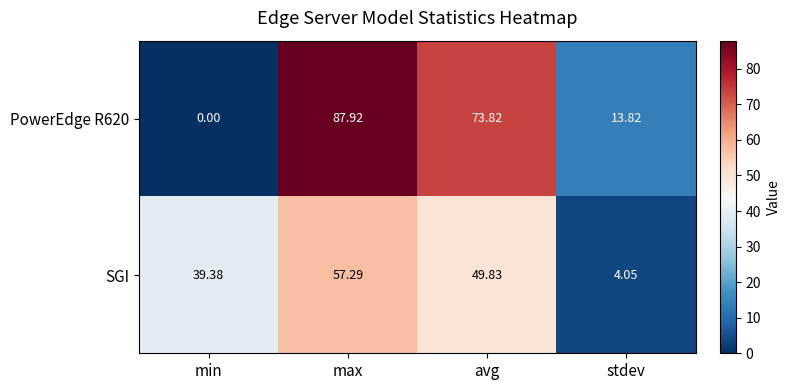

At which label is PowerEdge R620 closest to 43?

stdev